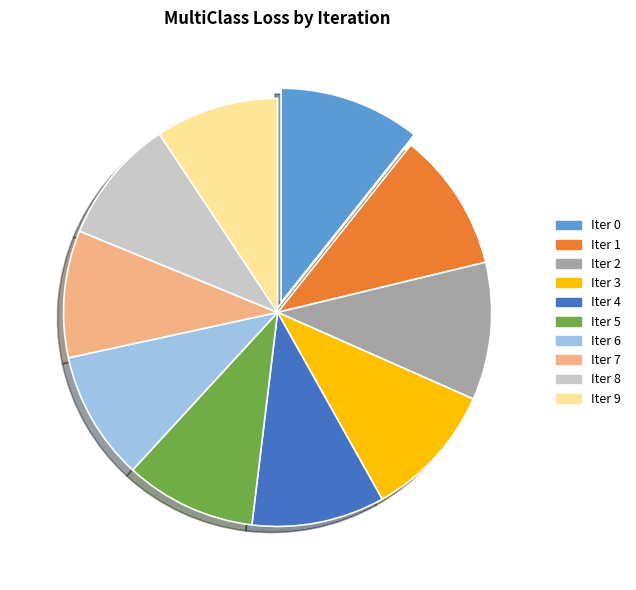

Is there a majority slice in this chart?

No